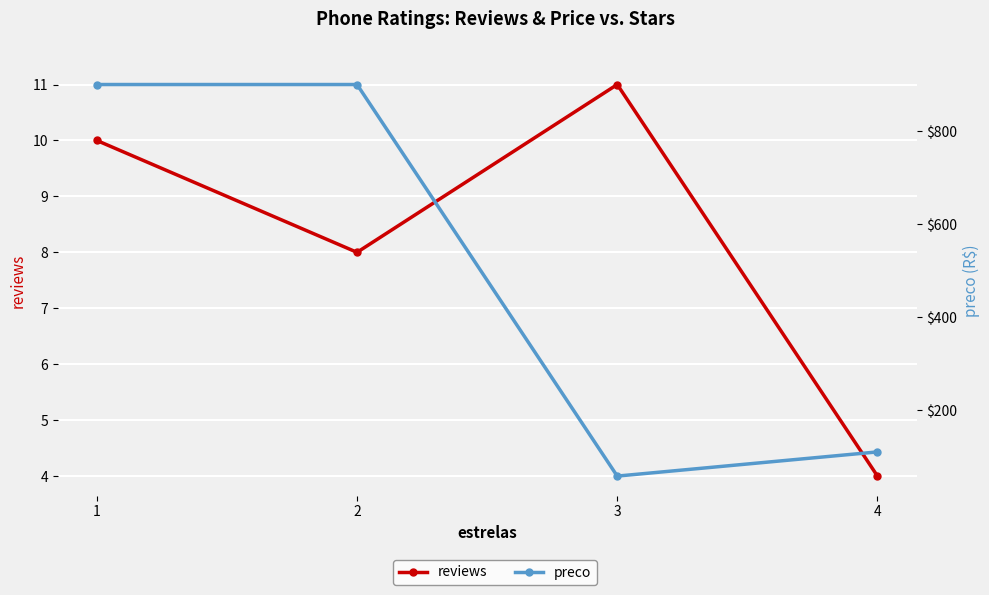

Read the reviews value at 1.

10.0